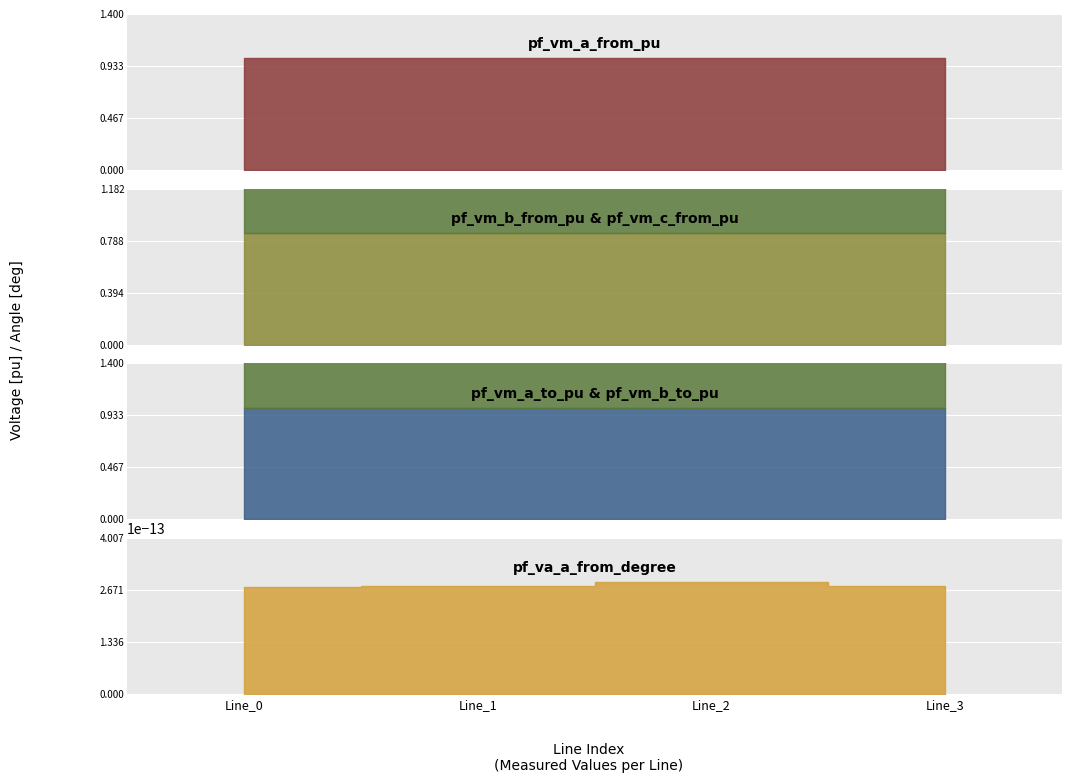

What are all the series names shown in the legend?

pf_vm_a_from_pu, pf_vm_b_from_pu, pf_vm_c_from_pu, pf_vm_a_to_pu, pf_vm_b_to_pu, pf_va_a_from_degree